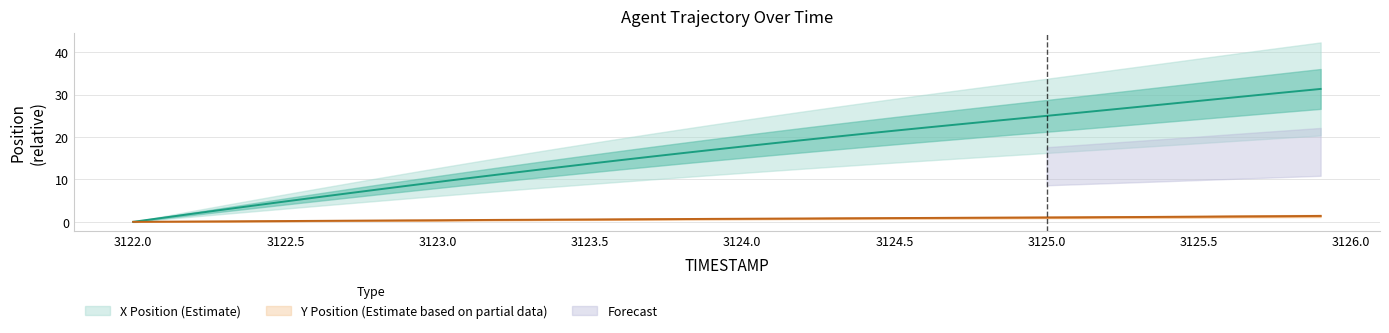

What is the maximum value for X?

31.4